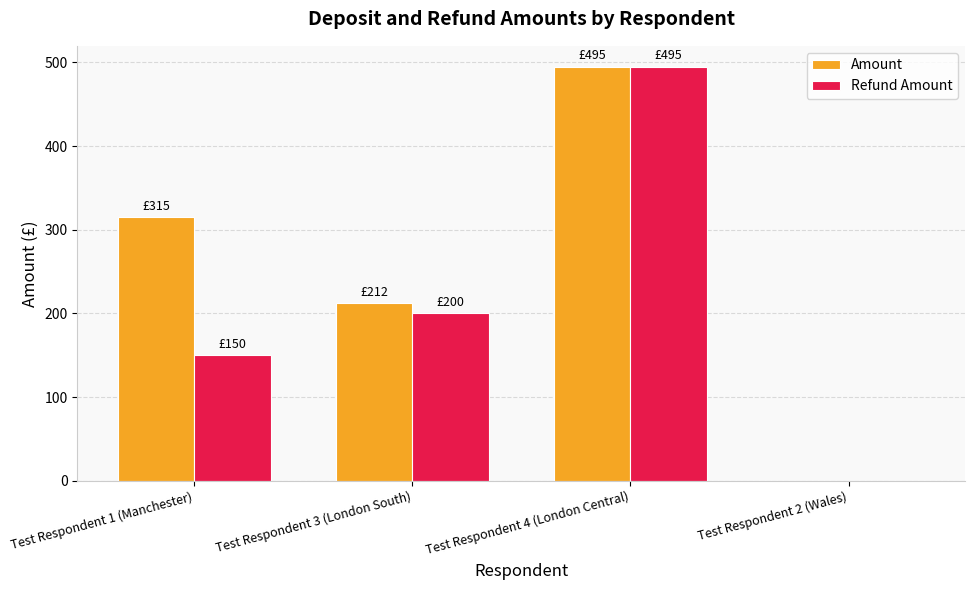

At which category is the sum across all series the highest?

Test Respondent 4 (London Central)